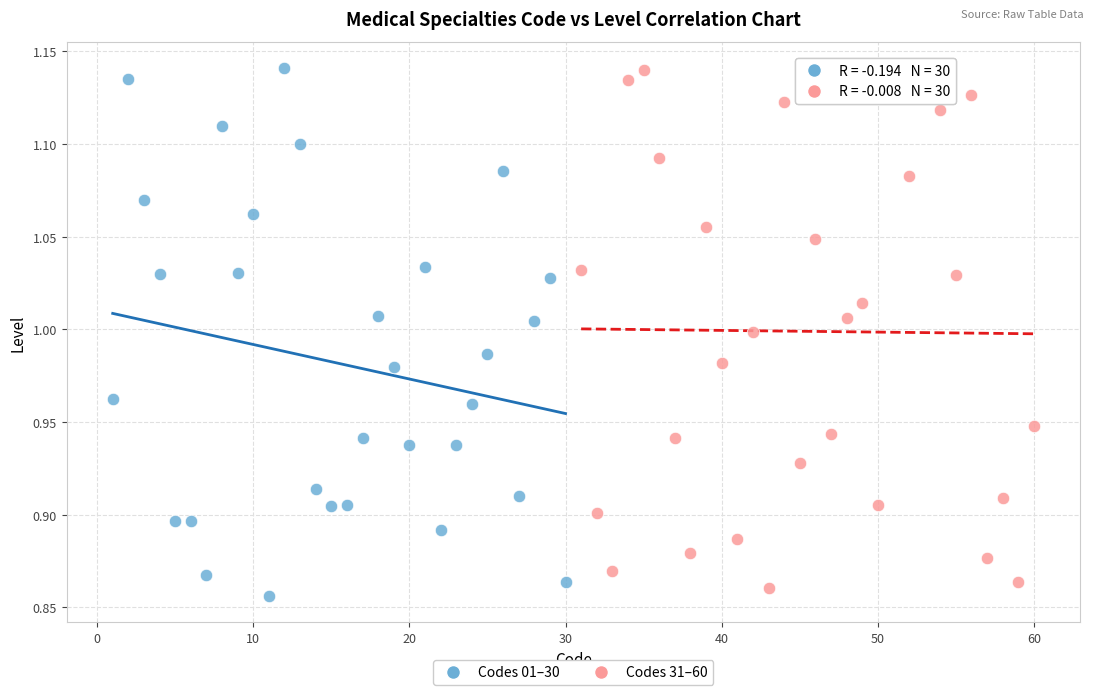

Which series contains the lowest Y value?

Codes 01–30